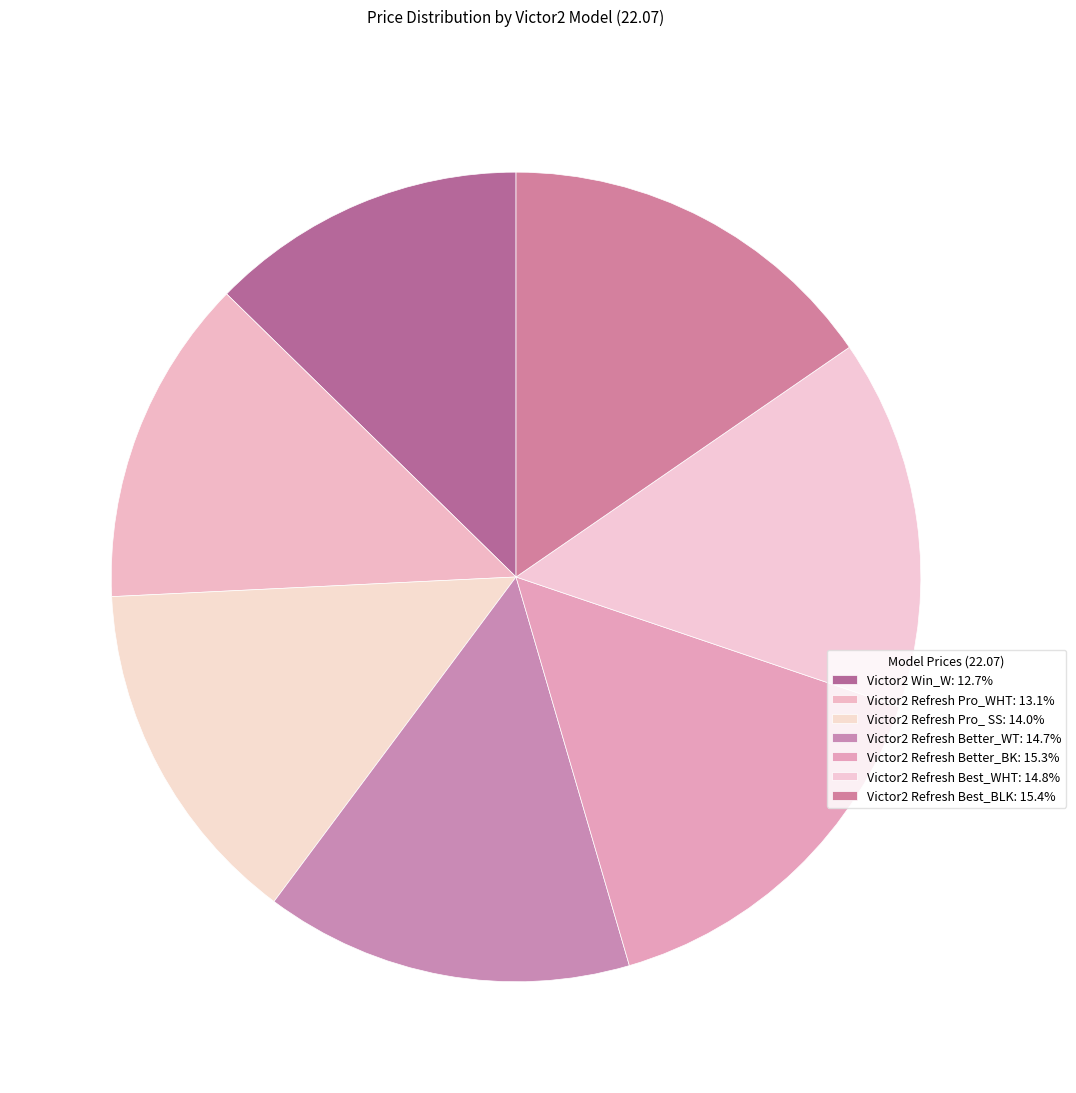

Count the number of slices in the pie.

7